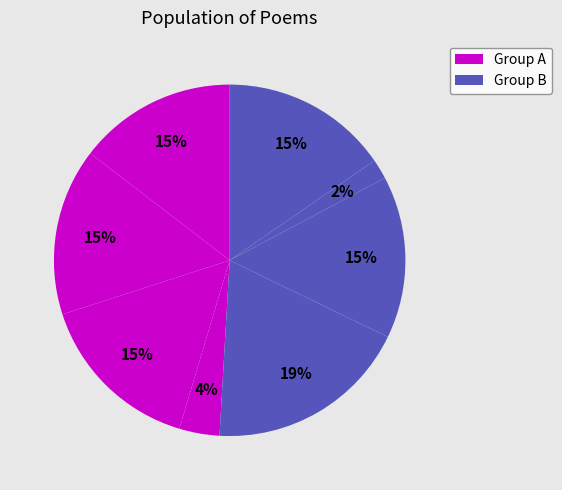

Count the number of slices in the pie.

8